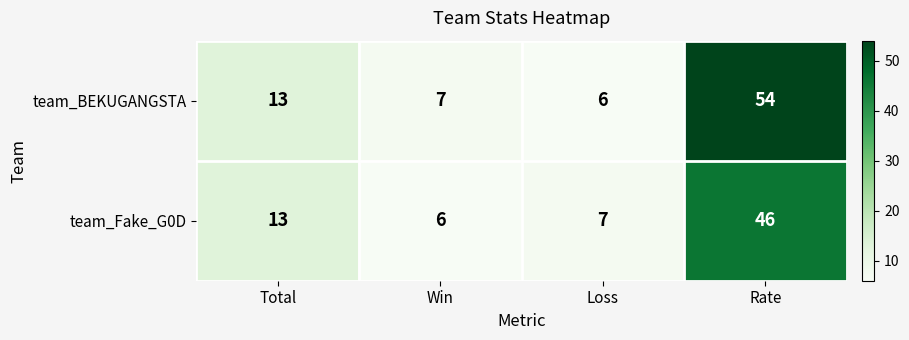

True or false: team_BEKUGANGSTA has a value of 3 at Loss.

False